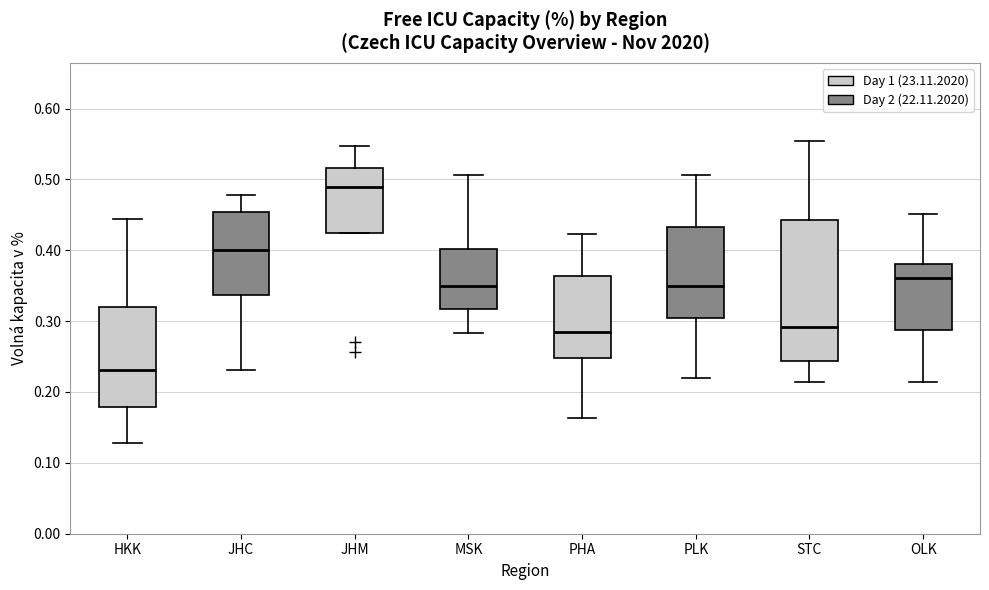

Where is the lower edge of the box for PLK on the y-axis? The values are not printed on the chart, so give them approximately, as read against the axis.

0.30